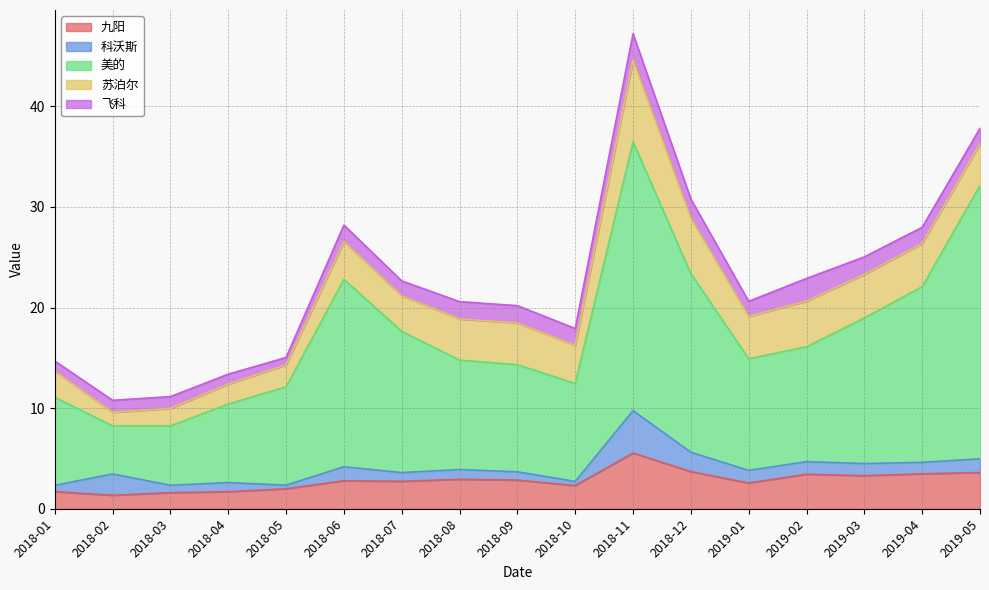

How many lines are shown in the chart?

5